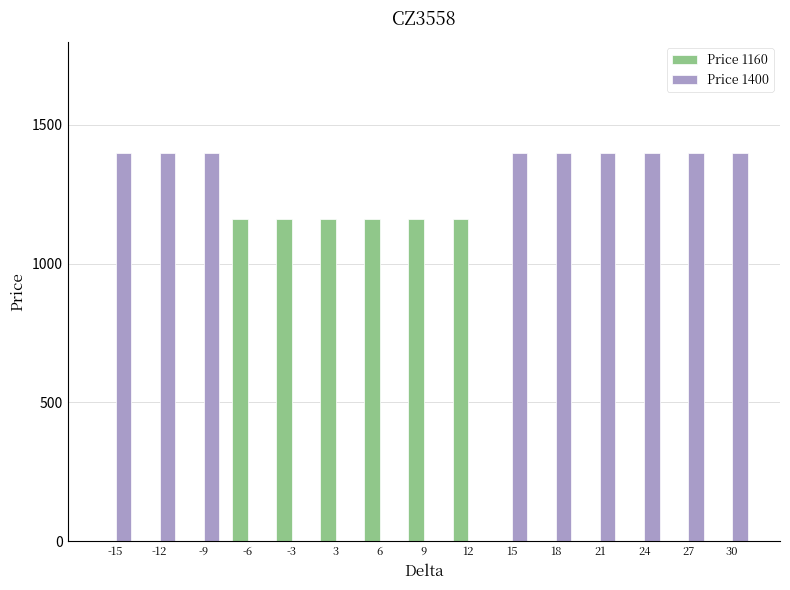

What are all the series names shown in the legend?

Price 1160, Price 1400